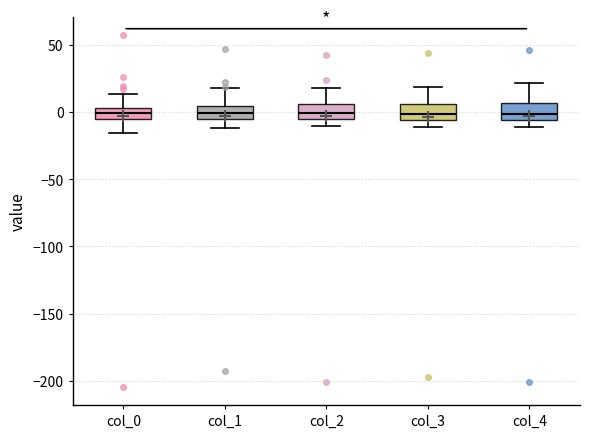

Reading left to right, read every box against the y-axis: the position of its median line, the range the box covers, and the ends of its whiskers. The values are not printed on the chart, so give them approximately, as read against the axis.

col_0: median 0, box -5 to 5, whiskers -15 to 15
col_1: median 0, box -5 to 5, whiskers -10 to 20
col_2: median 0, box -5 to 5, whiskers -10 to 20
col_3: median 0, box -5 to 5, whiskers -10 to 20
col_4: median 0, box -5 to 5, whiskers -10 to 20